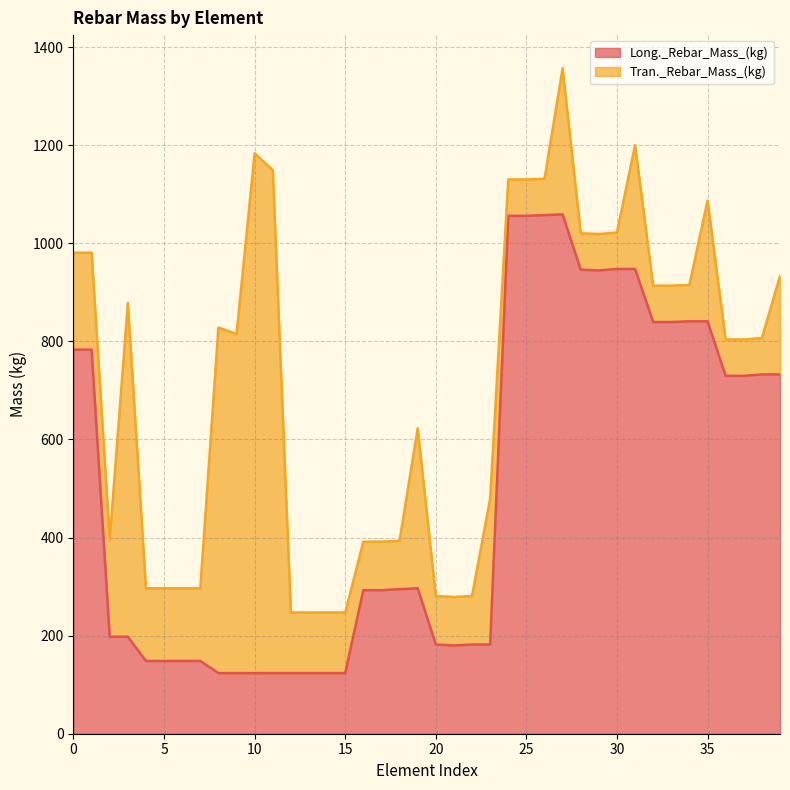

Rank the categories by value from lowest to highest.

8, 9, 10, 11, 12, 13, 14, 15, 4, 5, 6, 7, 21, 20, 22, 23, 2, 3, 16, 17, 18, 19, 36, 37, 38, 39, 0, 1, 32, 33, 34, 35, 29, 28, 30, 31, 24, 25, 26, 27